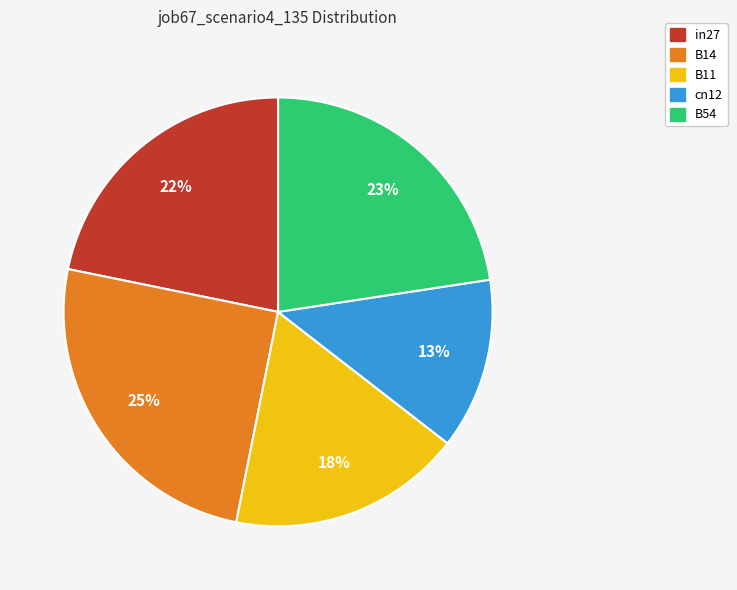

What is the ratio of the value at B11 to the value at B54?

0.8